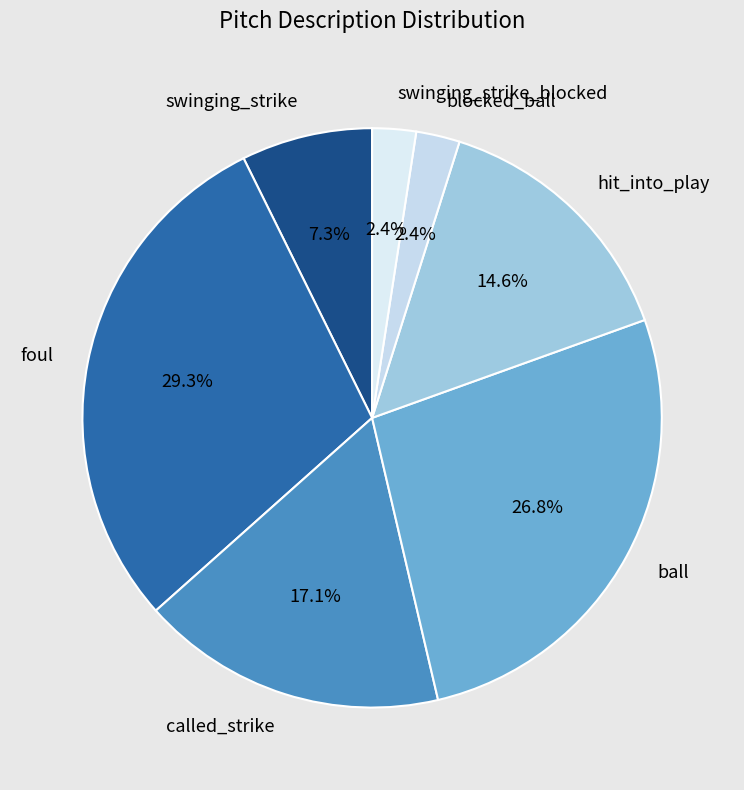

Which has a higher value, foul or blocked_ball?

foul